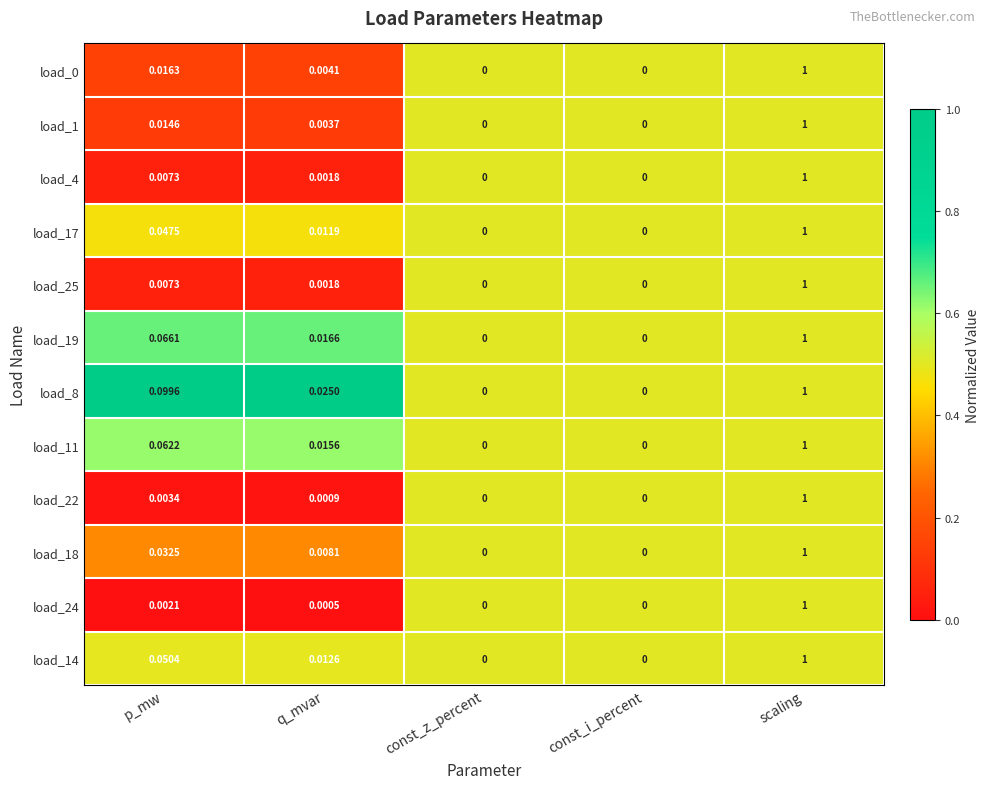

Which label corresponds to the largest value in the chart?

scaling